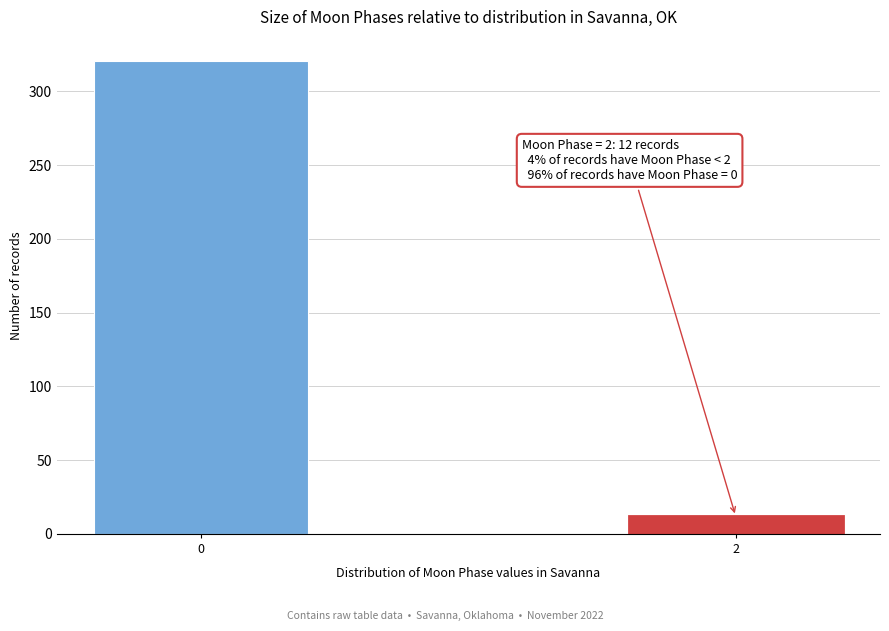

Reading right to left, what are all the values shown in this chart?

2=12	0=321